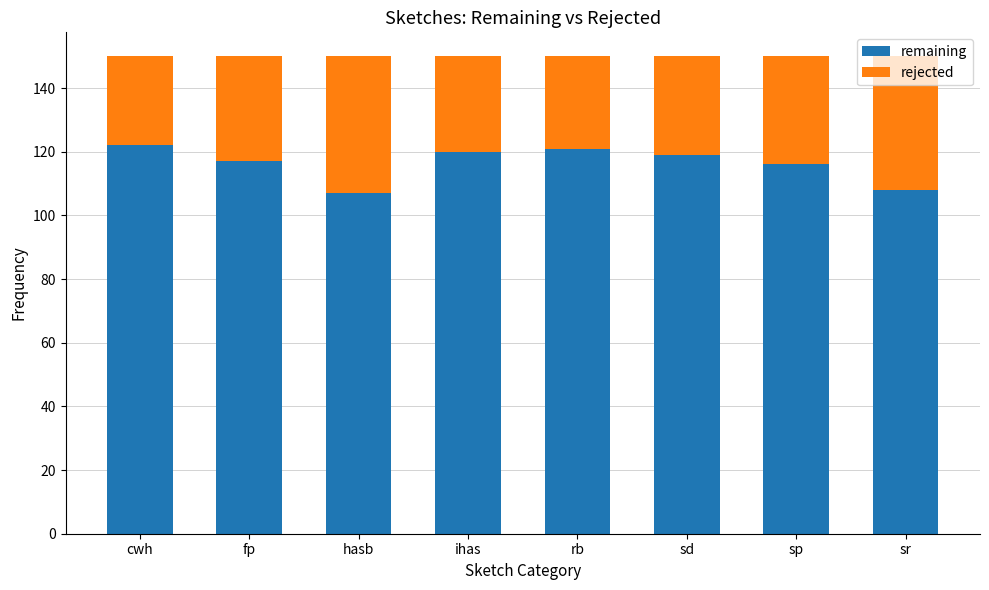

What is the total value across all series at sr?

150